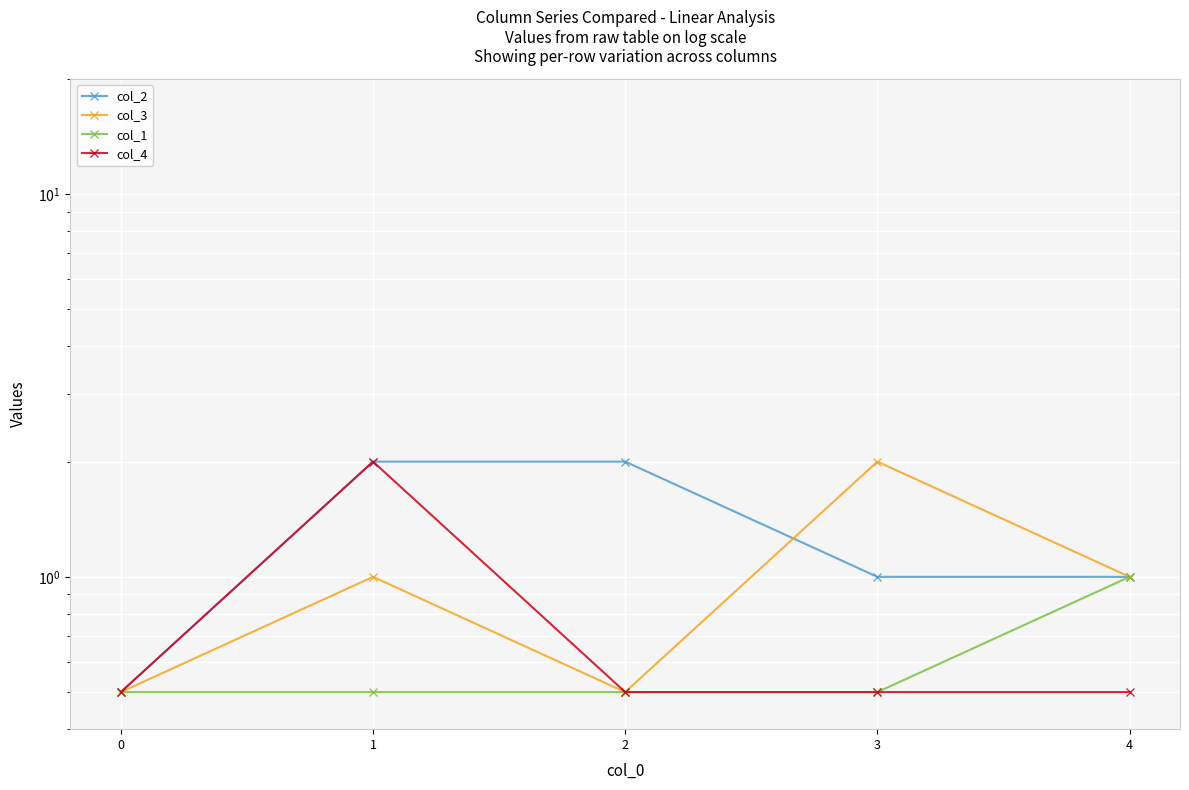

Read the col_3 value at 1.

1.0